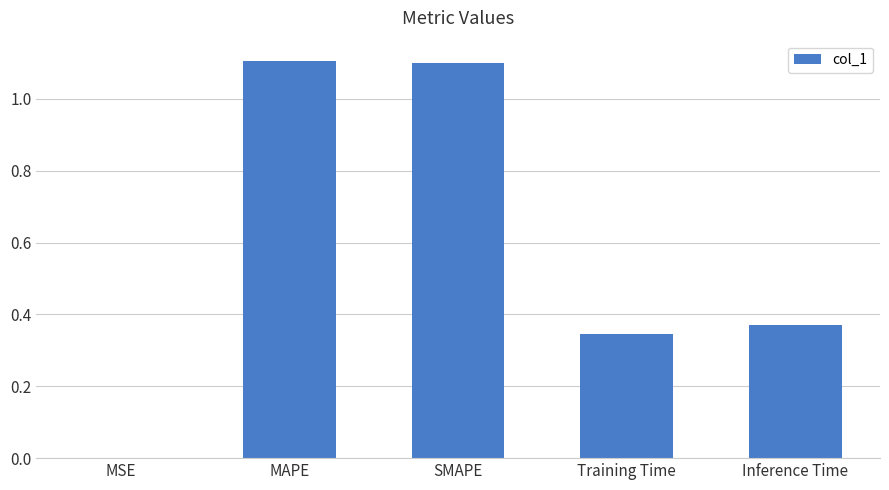

Is it true that the value at Inference Time is 0.1?

False